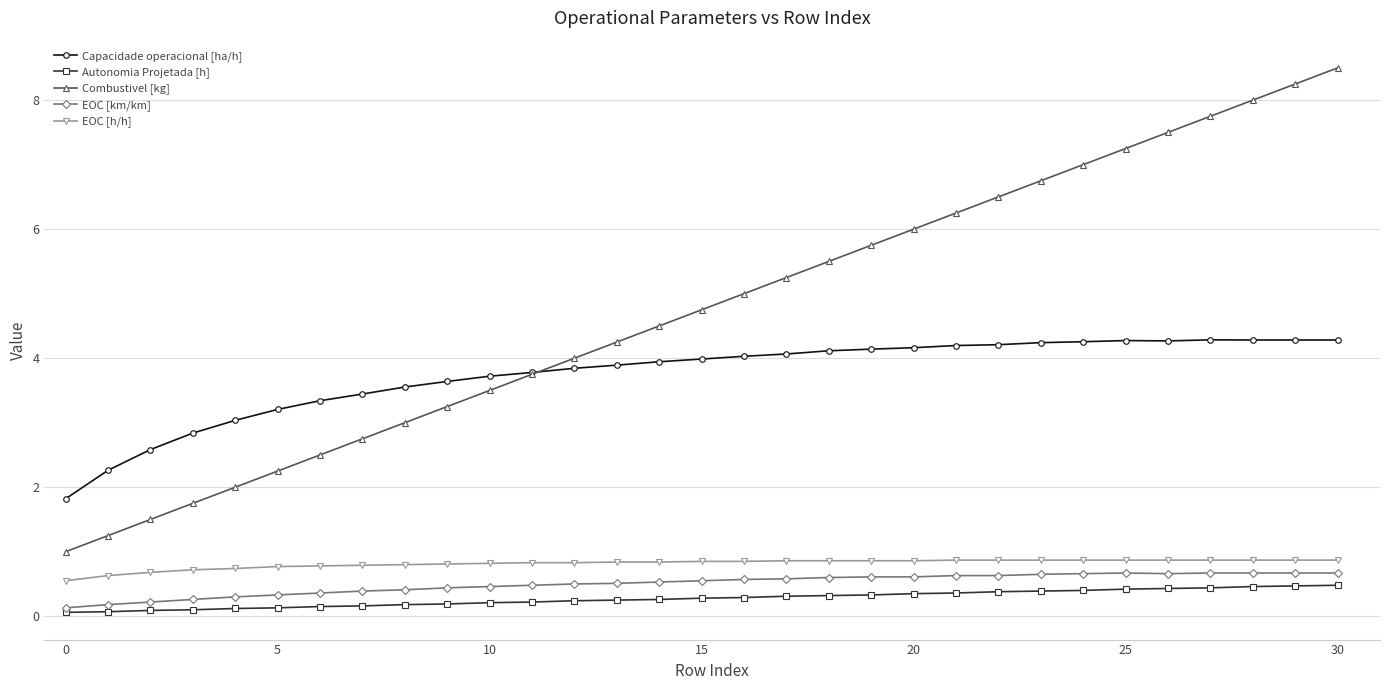

How many lines are shown in the chart?

5